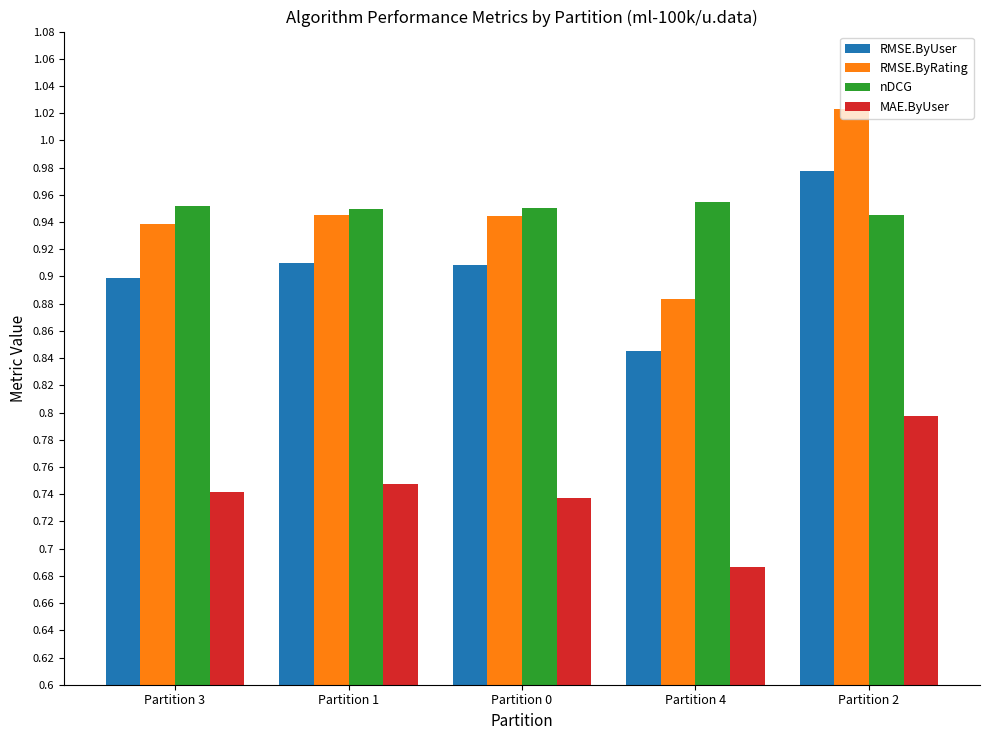

Which label corresponds to the smallest value in the chart?

Partition 4